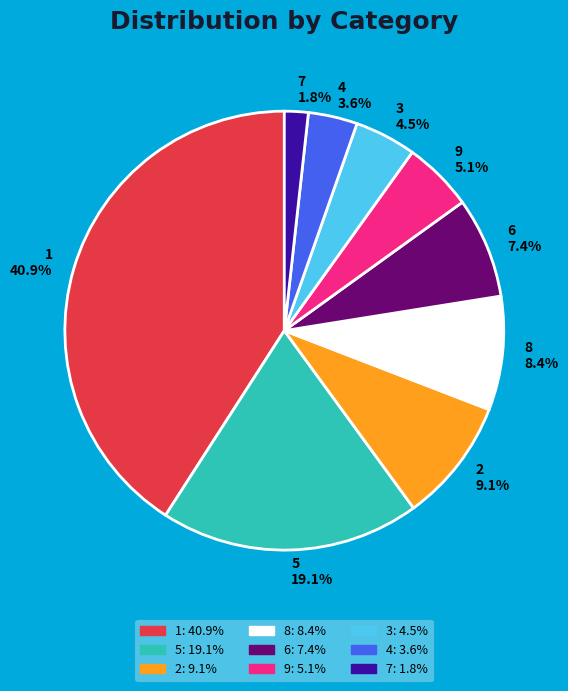

Which category has the biggest portion of the pie?

1